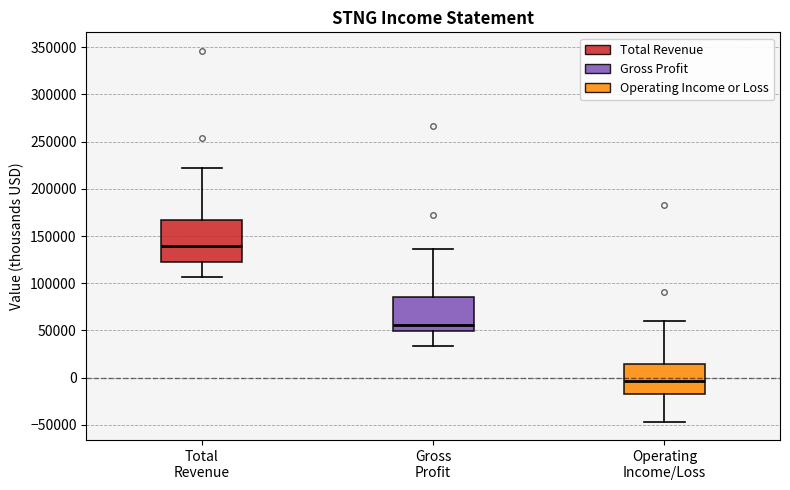

Which box's median line is the lowest?

Operating Income/Loss